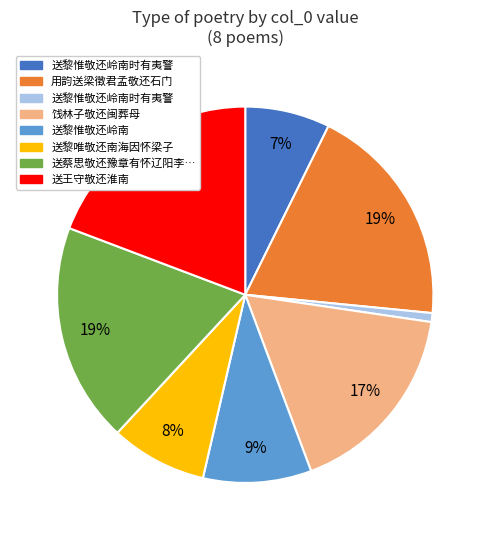

Does any single category account for the majority?

No